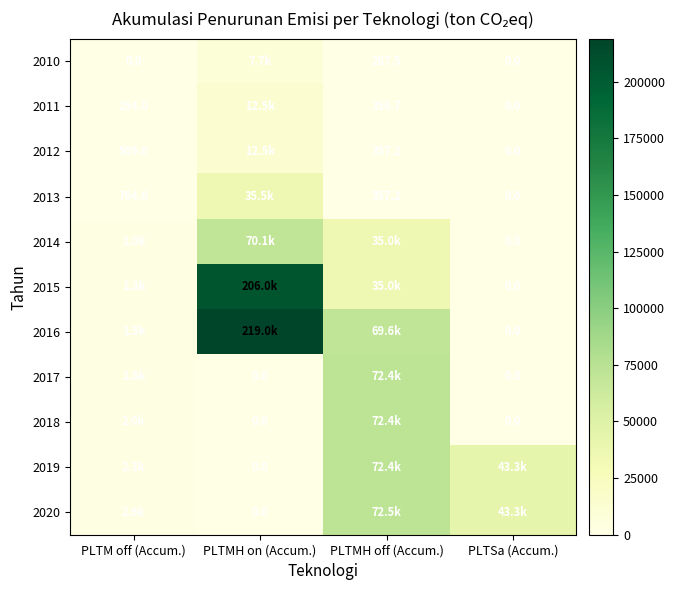

At which label does 2020 first exceed 43291?

PLTMH off (Accum.)